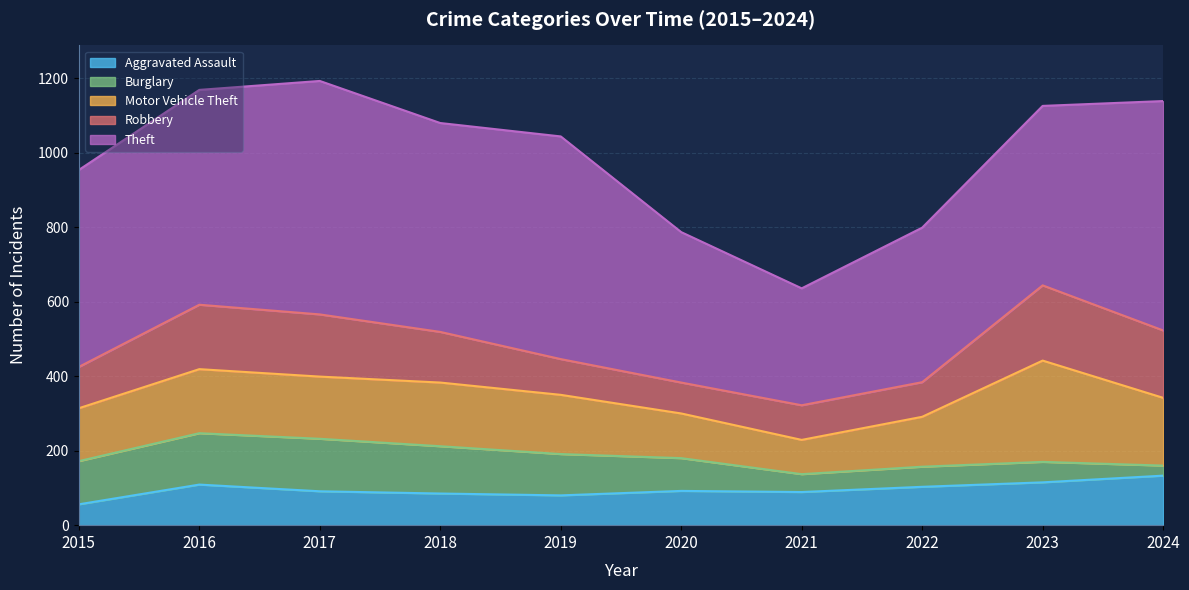

Reading left to right, transcribe all the data shown in this chart.

Aggravated Assault: 2015=56	2016=109	2017=91	2018=85	2019=80	2020=92	2021=89	2022=103	2023=115	2024=133
Burglary: 2015=116	2016=138	2017=141	2018=127	2019=111	2020=88	2021=48	2022=54	2023=55	2024=27
Motor Vehicle Theft: 2015=142	2016=172	2017=167	2018=171	2019=159	2020=120	2021=92	2022=134	2023=272	2024=182
Robbery: 2015=111	2016=173	2017=167	2018=136	2019=96	2020=83	2021=93	2022=93	2023=202	2024=181
Theft: 2015=529	2016=577	2017=627	2018=561	2019=598	2020=404	2021=314	2022=415	2023=482	2024=616